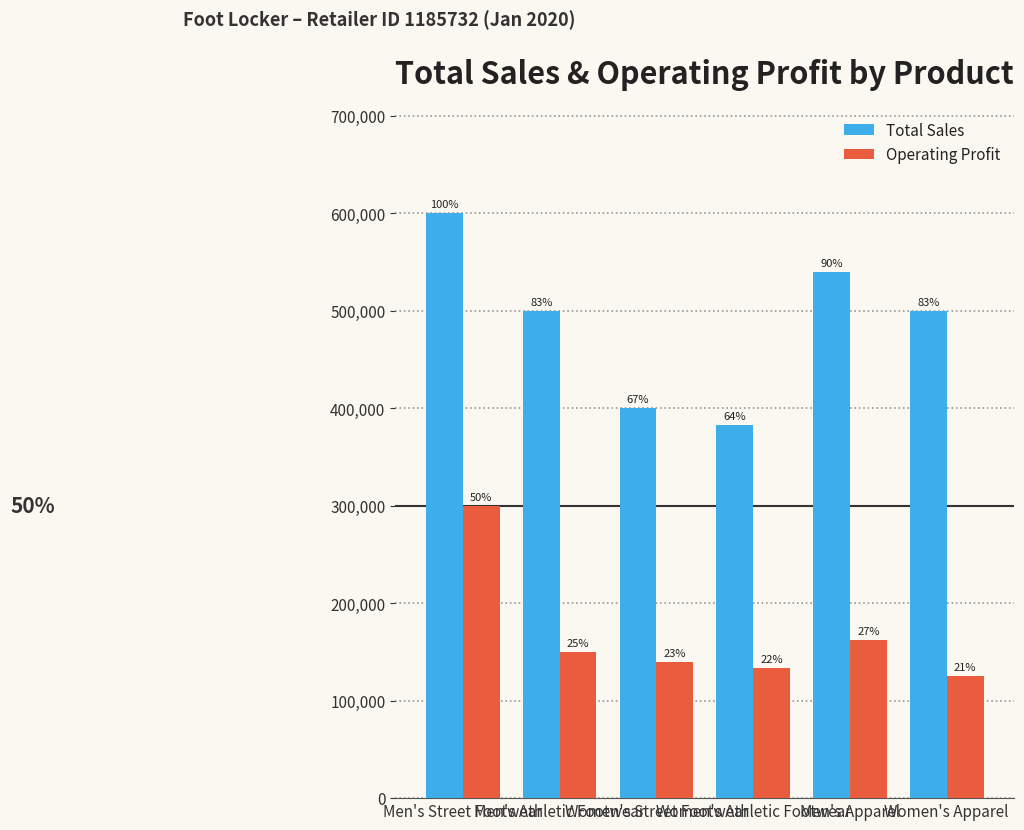

At which label does Total Sales first exceed 500000?

Men's Street Footwear